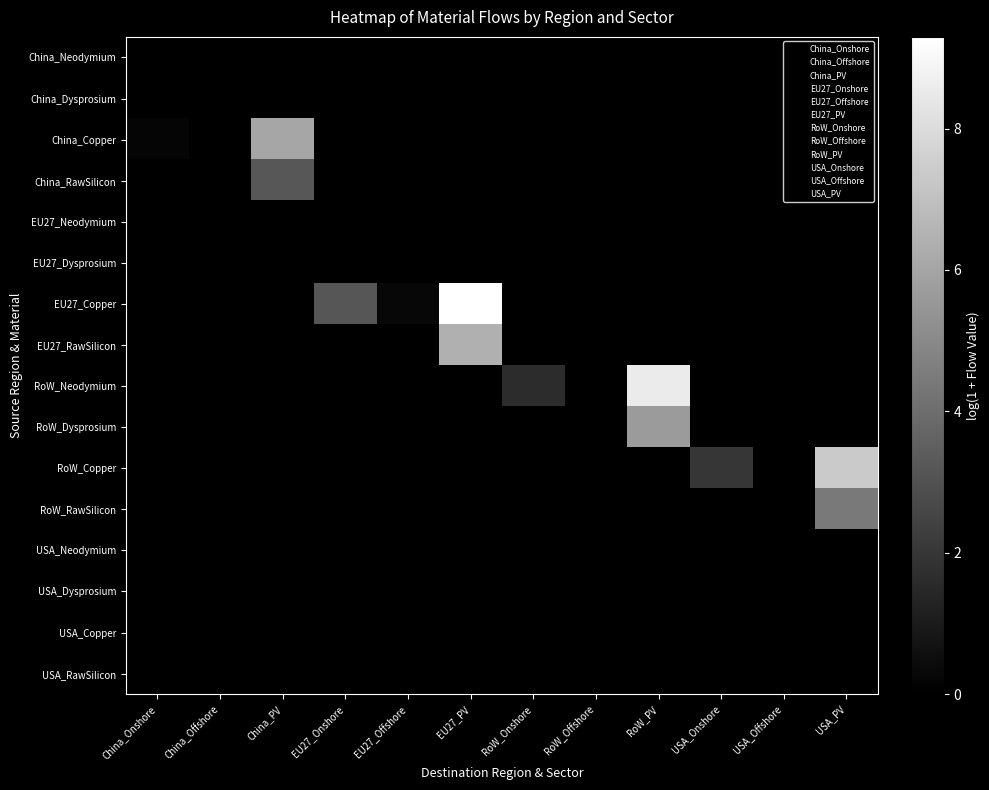

Between EU27_Offshore and USA_Offshore, which series saw the biggest shift?

EU27_Copper